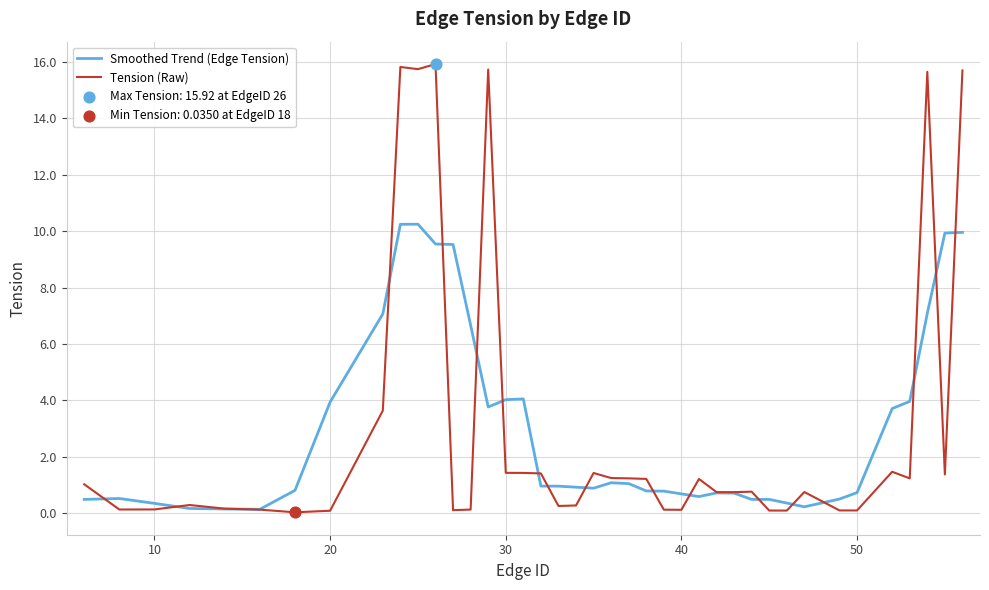

List the series in order of their peak value, lowest first.

Smoothed Trend (Edge Tension), Tension (Raw)